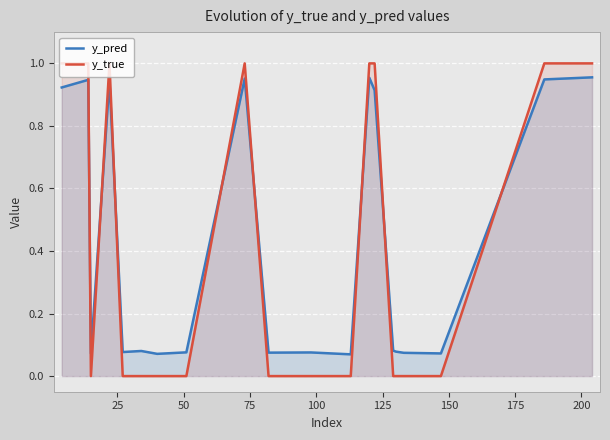

Reading left to right, extract all data points from this chart.

y_pred: 0.9	0.9	0.1	0.9	0.1	0.1	0.1	0.1	1.0	0.1	0.1	0.1	1.0	0.9	0.1	0.1	0.1	0.1	0.9	1.0
y_true: 1.0	1.0	0.0	1.0	0.0	0.0	0.0	0.0	1.0	0.0	0.0	0.0	1.0	1.0	0.0	0.0	0.0	0.0	1.0	1.0